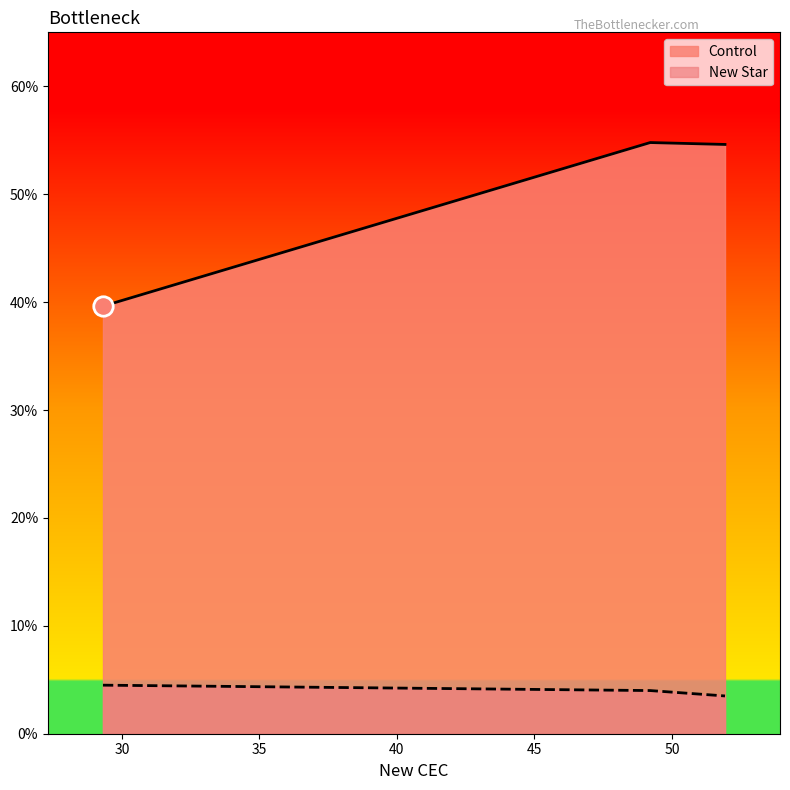

Reading left to right, list all the values displayed in this chart.

Control: 39.6	54.8	54.6
New Star: 4.5	4.0	3.5